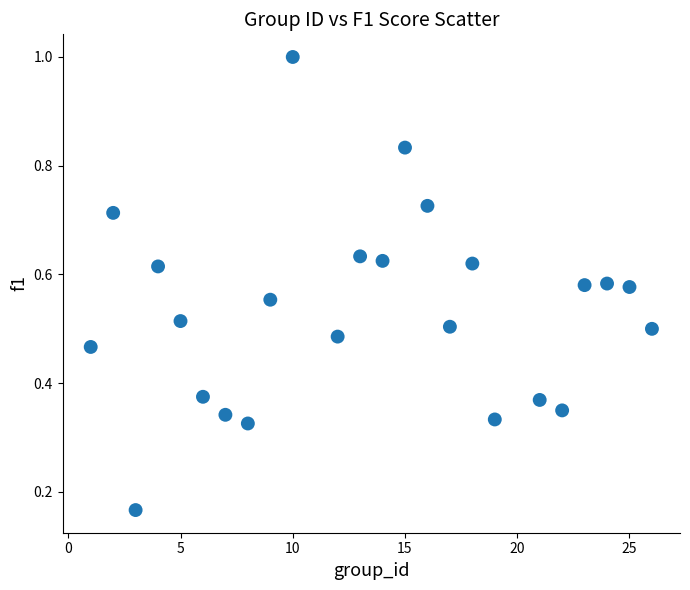

What is the range of X values (max minus min)?

25.0